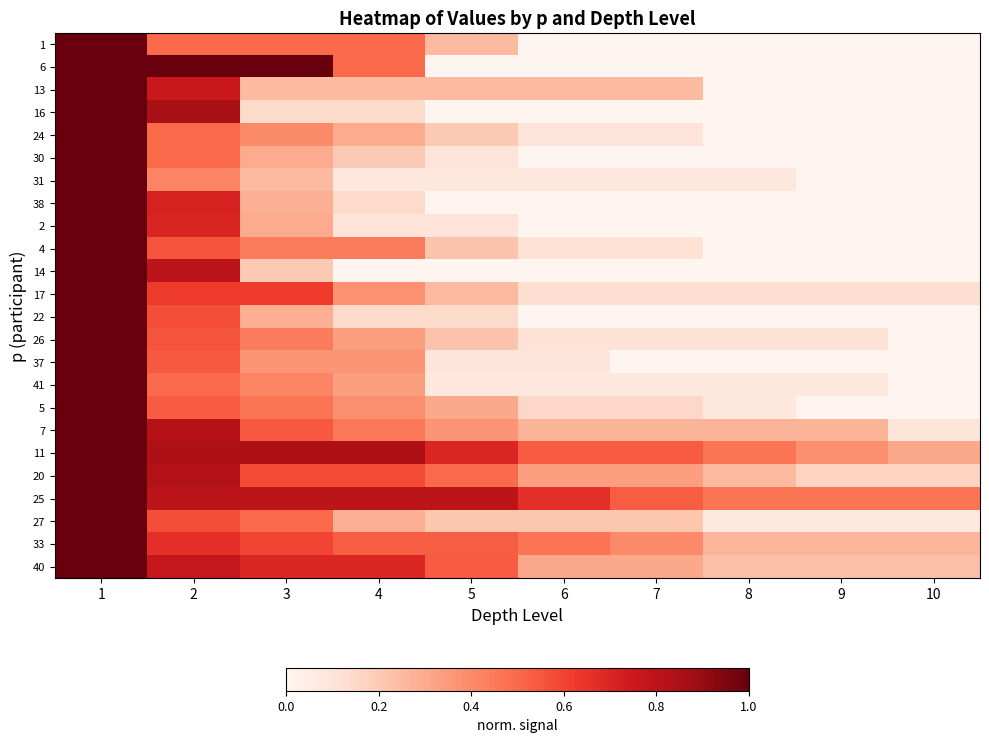

Reading right to left, extract all data points from this chart.

1: 10=0.0	9=0.0	8=0.0	7=0.0	6=0.0	5=0.2	4=0.5	3=0.5	2=0.5	1=1.0
6: 10=0.0	9=0.0	8=0.0	7=0.0	6=0.0	5=0.0	4=0.5	3=1.0	2=1.0	1=1.0
13: 10=0.0	9=0.0	8=0.0	7=0.2	6=0.2	5=0.2	4=0.2	3=0.2	2=0.8	1=1.0
16: 10=0.0	9=0.0	8=0.0	7=0.0	6=0.0	5=0.0	4=0.1	3=0.1	2=0.9	1=1.0
24: 10=0.0	9=0.0	8=0.0	7=0.1	6=0.1	5=0.2	4=0.3	3=0.4	2=0.5	1=1.0
30: 10=0.0	9=0.0	8=0.0	7=0.0	6=0.0	5=0.1	4=0.2	3=0.3	2=0.5	1=1.0
31: 10=0.0	9=0.0	8=0.1	7=0.1	6=0.1	5=0.1	4=0.1	3=0.2	2=0.4	1=1.0
38: 10=0.0	9=0.0	8=0.0	7=0.0	6=0.0	5=0.0	4=0.1	3=0.3	2=0.7	1=1.0
2: 10=0.0	9=0.0	8=0.0	7=0.0	6=0.0	5=0.1	4=0.1	3=0.3	2=0.7	1=1.0
4: 10=0.0	9=0.0	8=0.0	7=0.1	6=0.1	5=0.2	4=0.4	3=0.4	2=0.6	1=1.0
14: 10=0.0	9=0.0	8=0.0	7=0.0	6=0.0	5=0.0	4=0.0	3=0.2	2=0.8	1=1.0
17: 10=0.1	9=0.1	8=0.1	7=0.1	6=0.1	5=0.2	4=0.4	3=0.6	2=0.6	1=1.0
22: 10=0.0	9=0.0	8=0.0	7=0.0	6=0.0	5=0.1	4=0.1	3=0.3	2=0.6	1=1.0
26: 10=0.0	9=0.1	8=0.1	7=0.1	6=0.1	5=0.2	4=0.3	3=0.4	2=0.6	1=1.0
37: 10=0.0	9=0.0	8=0.0	7=0.0	6=0.1	5=0.1	4=0.4	3=0.4	2=0.5	1=1.0
41: 10=0.0	9=0.1	8=0.1	7=0.1	6=0.1	5=0.1	4=0.3	3=0.4	2=0.5	1=1.0
5: 10=0.0	9=0.0	8=0.1	7=0.2	6=0.2	5=0.3	4=0.4	3=0.5	2=0.5	1=1.0
7: 10=0.1	9=0.3	8=0.3	7=0.3	6=0.3	5=0.4	4=0.5	3=0.5	2=0.8	1=1.0
11: 10=0.3	9=0.4	8=0.5	7=0.5	6=0.5	5=0.7	4=0.8	3=0.8	2=0.8	1=1.0
20: 10=0.2	9=0.2	8=0.2	7=0.3	6=0.3	5=0.5	4=0.6	3=0.6	2=0.8	1=1.0
25: 10=0.5	9=0.5	8=0.5	7=0.5	6=0.7	5=0.8	4=0.8	3=0.8	2=0.8	1=1.0
27: 10=0.1	9=0.1	8=0.1	7=0.2	6=0.2	5=0.2	4=0.3	3=0.5	2=0.6	1=1.0
33: 10=0.3	9=0.3	8=0.3	7=0.4	6=0.5	5=0.5	4=0.5	3=0.6	2=0.7	1=1.0
40: 10=0.2	9=0.2	8=0.2	7=0.3	6=0.3	5=0.5	4=0.7	3=0.7	2=0.8	1=1.0